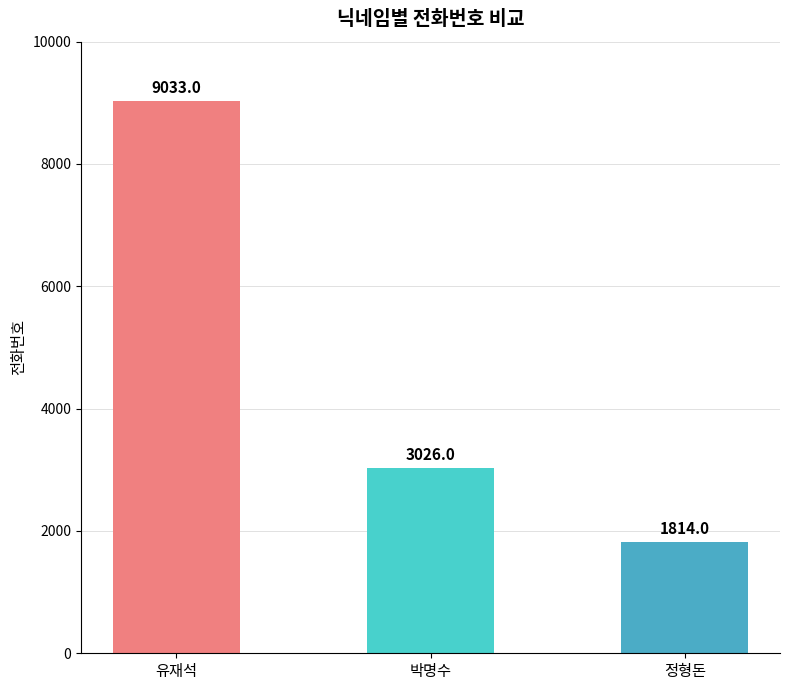

Reading left to right, what are all the values shown in this chart?

9033	3026	1814